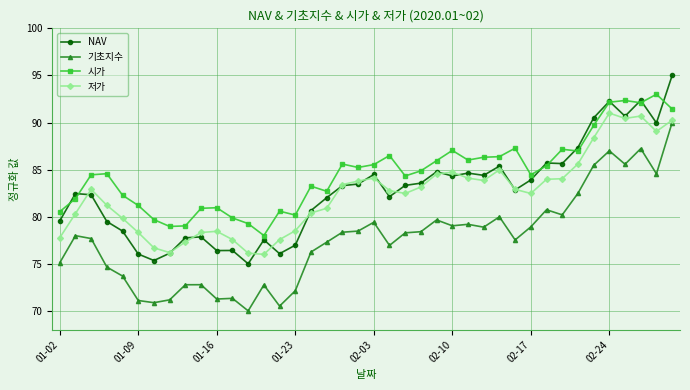

What is the value of the 시가 point at the 3rd from the left?

84.4